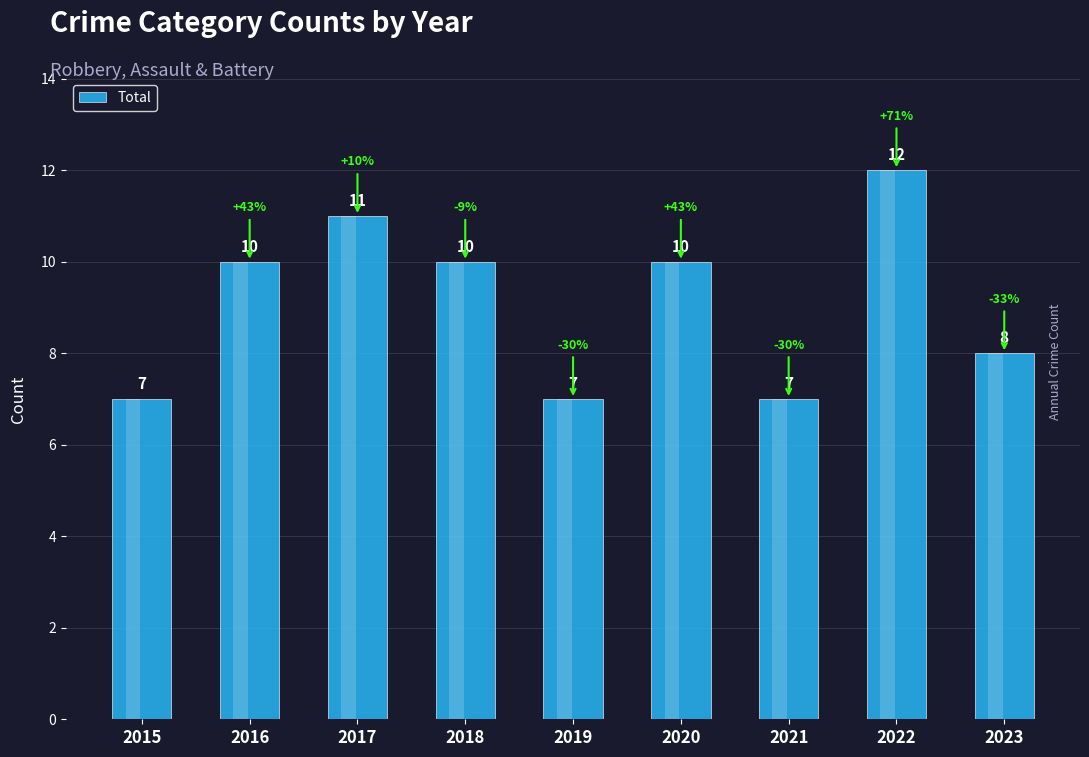

At which label does the data first exceed 10?

2017